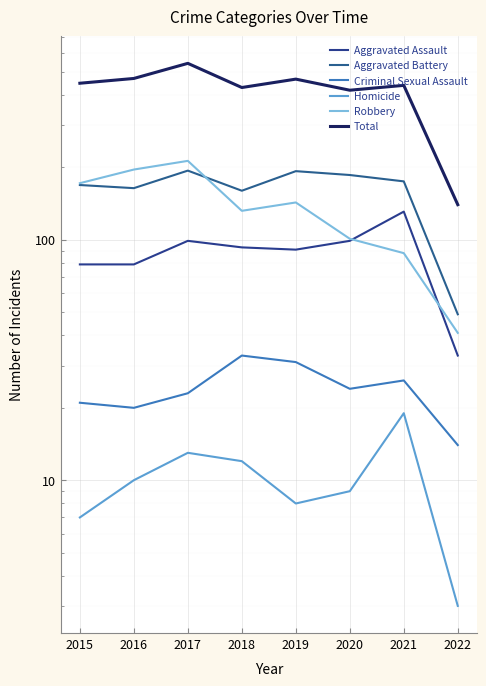

What is the spread (max minus min) of values at 2019?

458